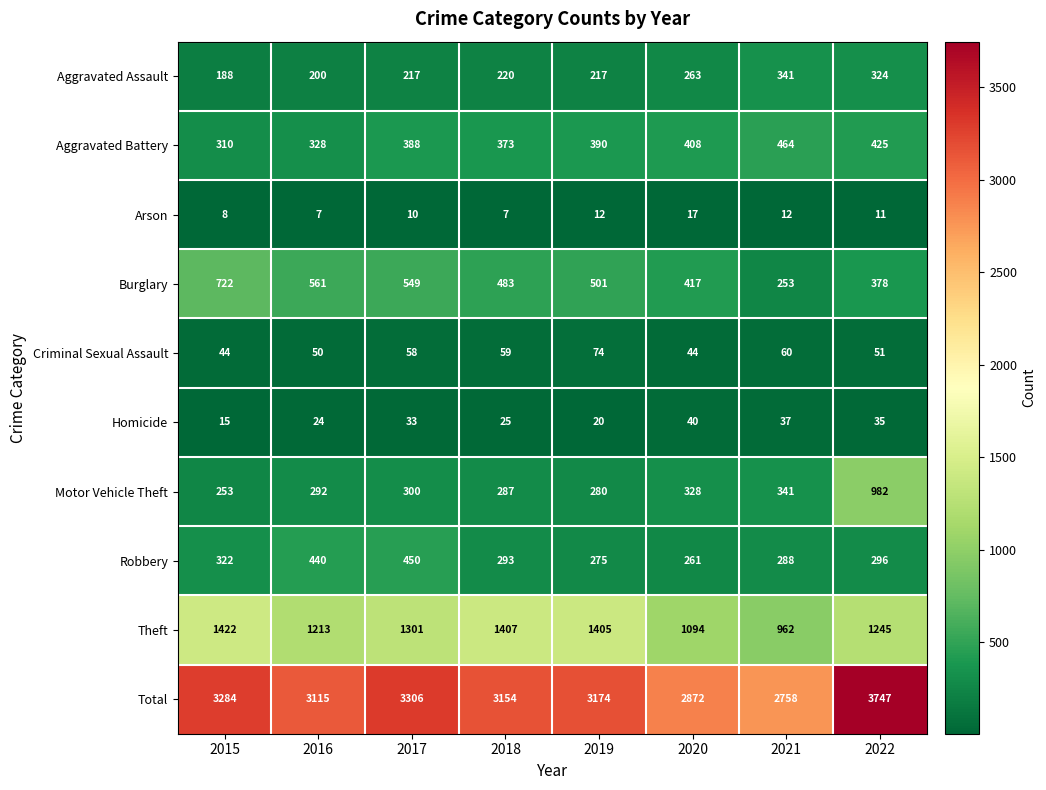

At how many categories does at least one series exceed 3181?

3